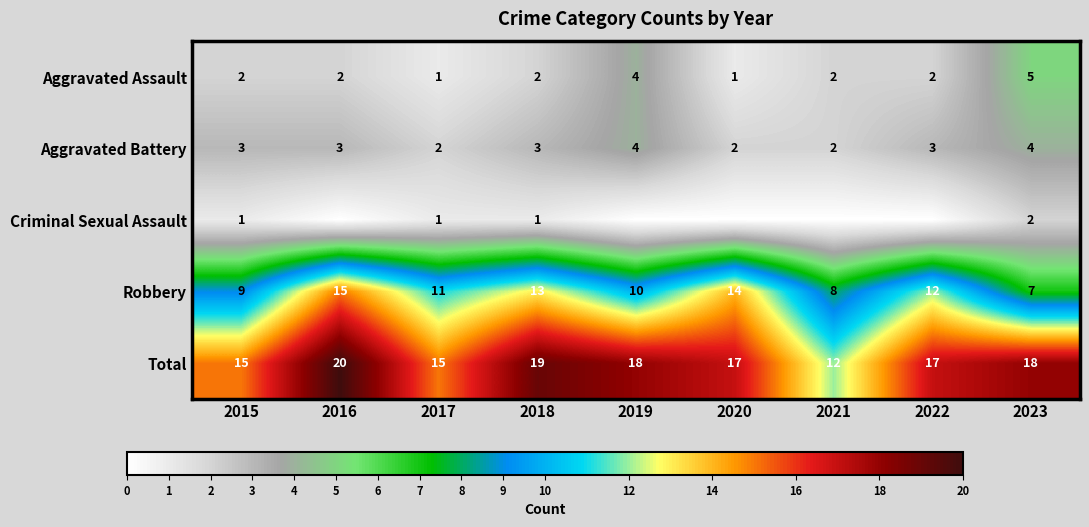

At which category is the sum across all series the highest?

2016